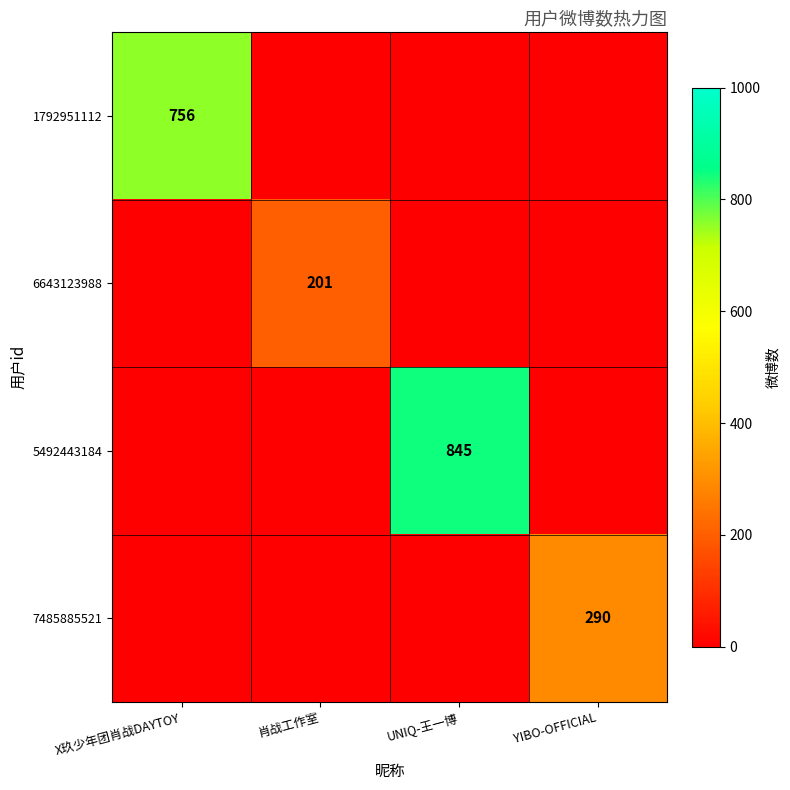

True or false: 5492443184 has a value of 1356 at UNIQ-王一博.

False